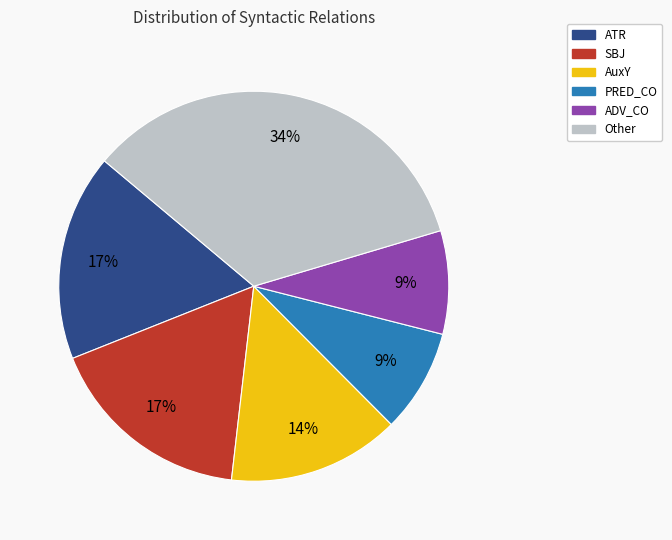

Does ATR account for over 50% of the chart?

No